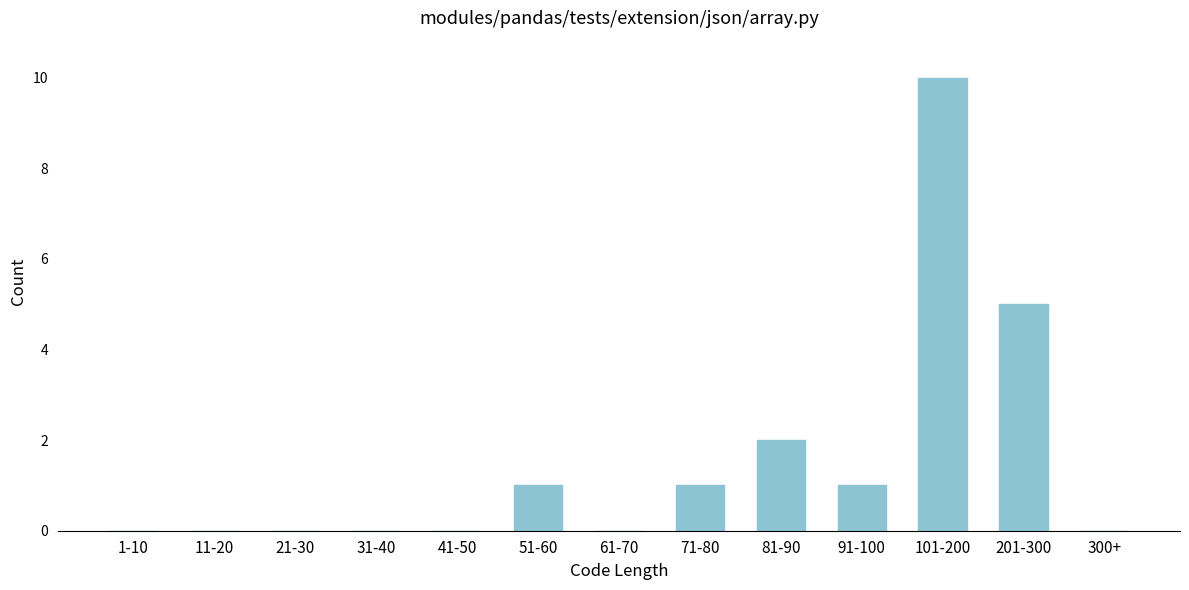

Reading left to right, what are all the values shown in this chart?

1-10=0	11-20=0	21-30=0	31-40=0	41-50=0	51-60=1	61-70=0	71-80=1	81-90=2	91-100=1	101-200=10	201-300=5	300+=0